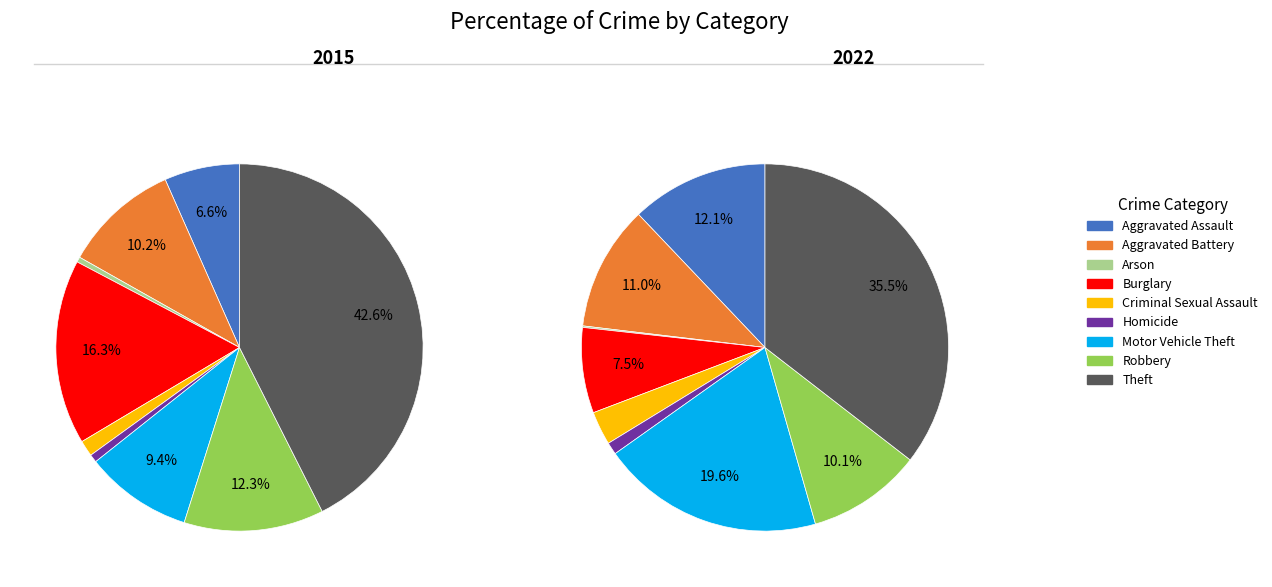

To the nearest percent, what is the combined percentage of Aggravated Assault and Robbery?

22%